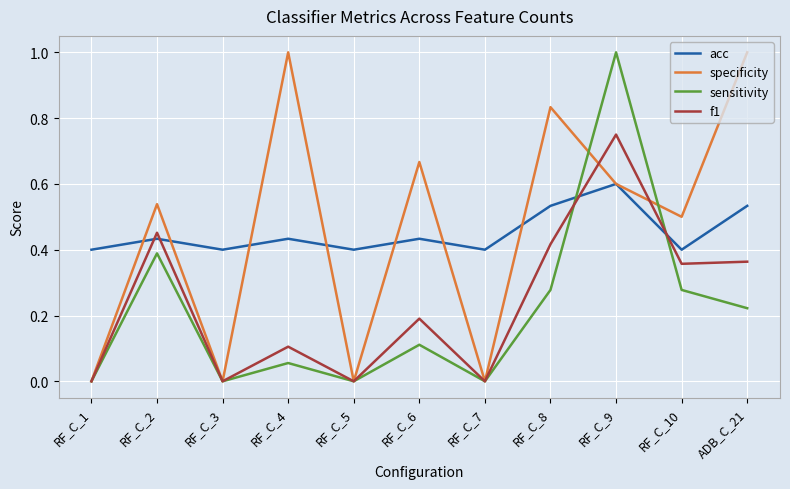

True or false: f1 has a value of 0.4 at RF_C_8.

True